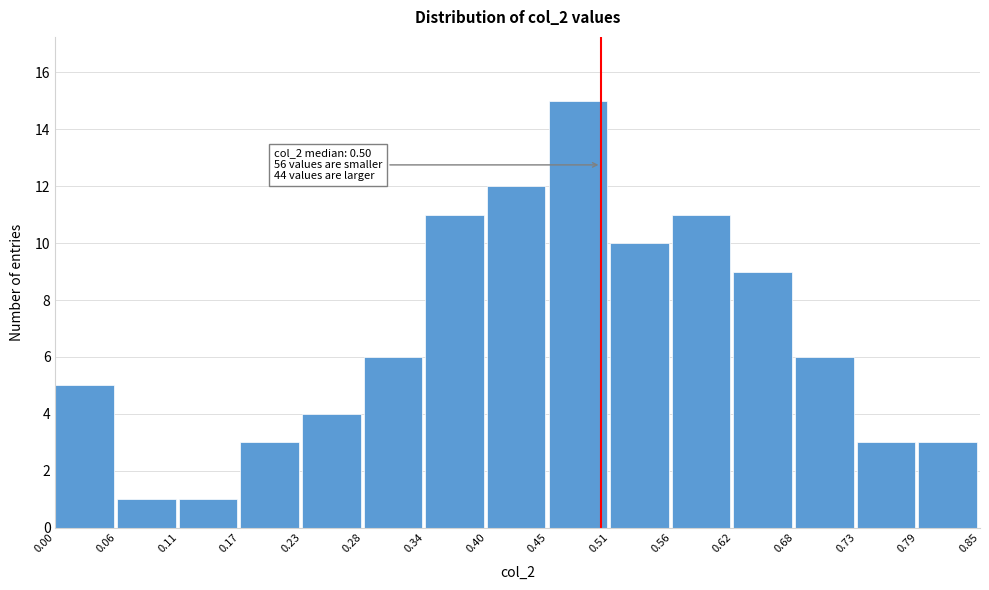

Which range on the x-axis has the tallest bar?

0.45 to 0.51